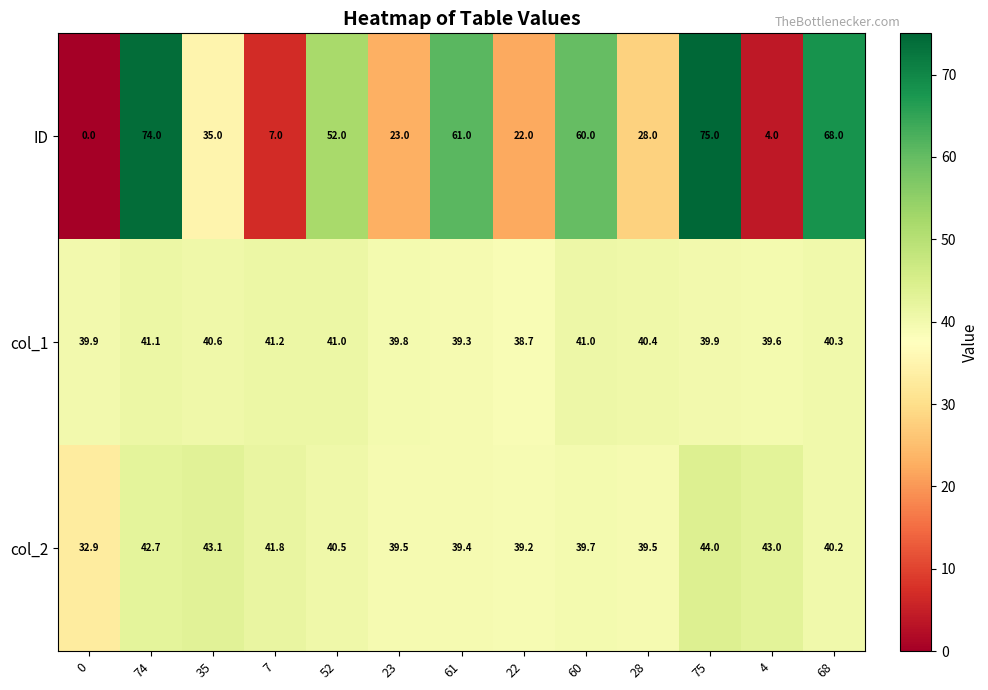

Which series has the widest spread of values?

ID